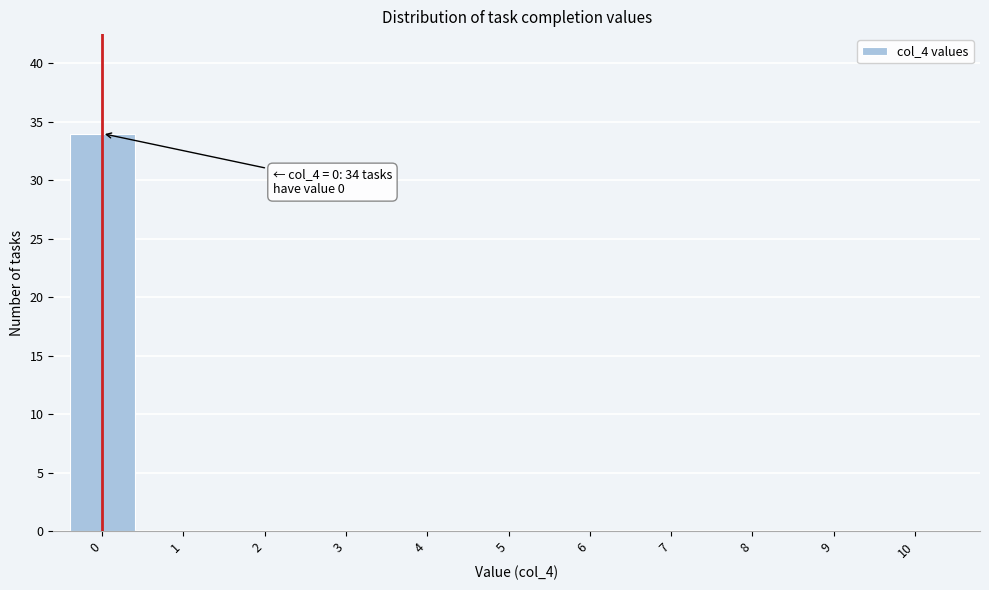

Reading left to right, list all the values displayed in this chart.

0=34	1=0	2=0	3=0	4=0	5=0	6=0	7=0	8=0	9=0	10=0